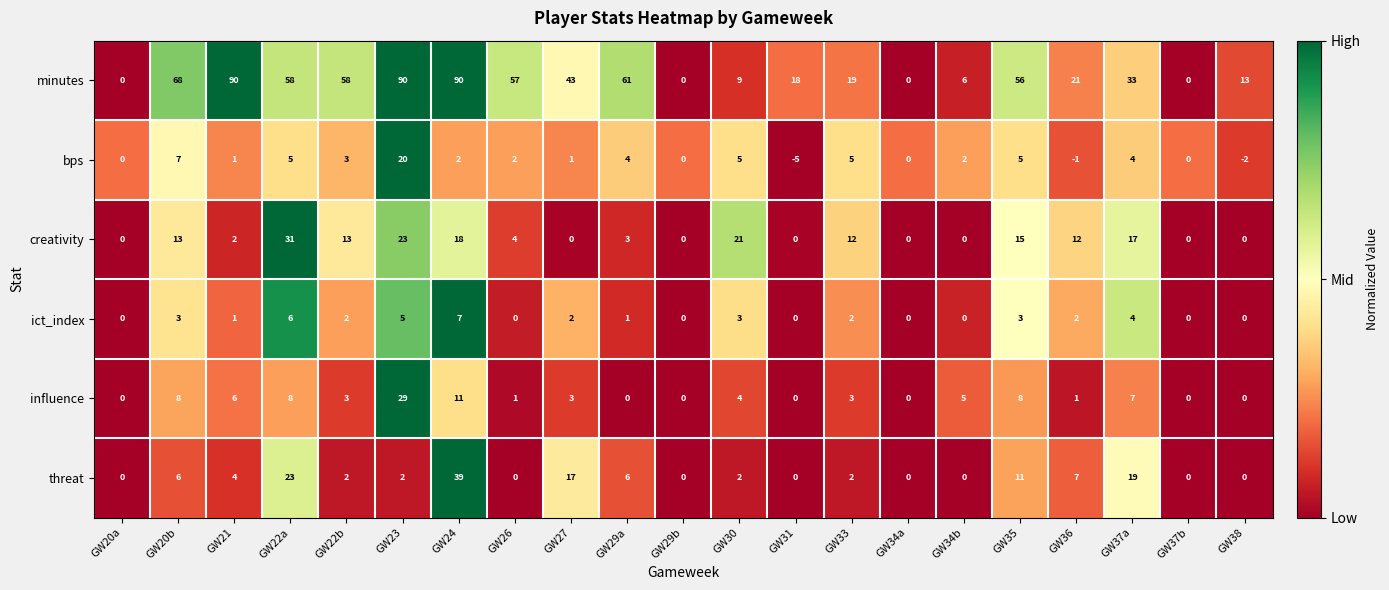

The value of influence at GW22b is 3. True or false?

True